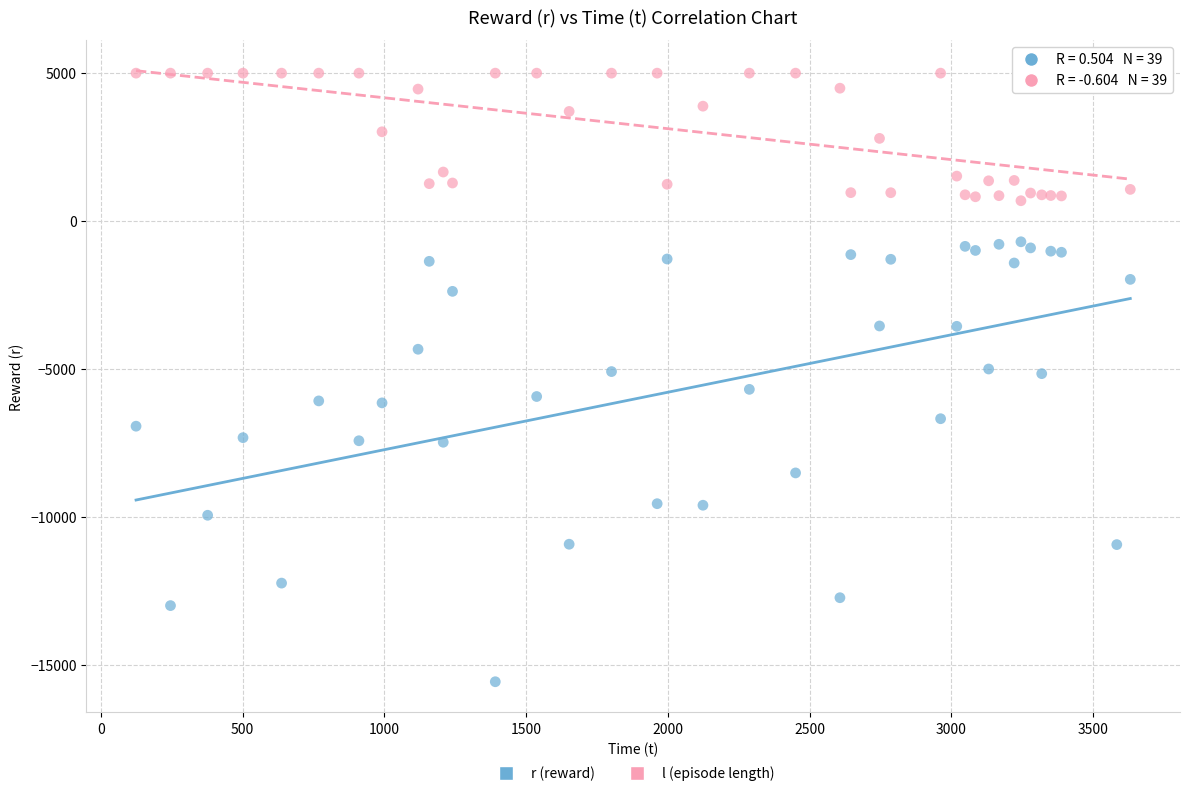

Which series contains the lowest Y value?

r (reward)